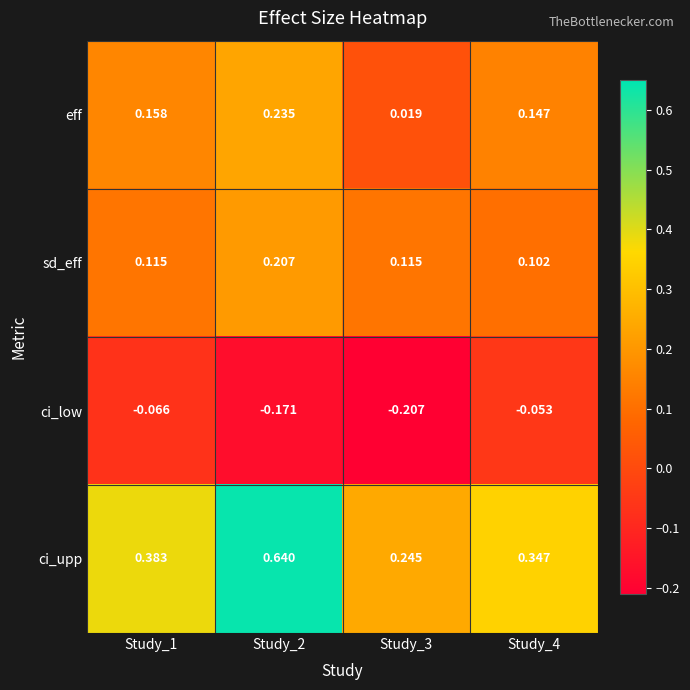

Rank the series by their maximum value, from lowest to highest.

ci_low, sd_eff, eff, ci_upp